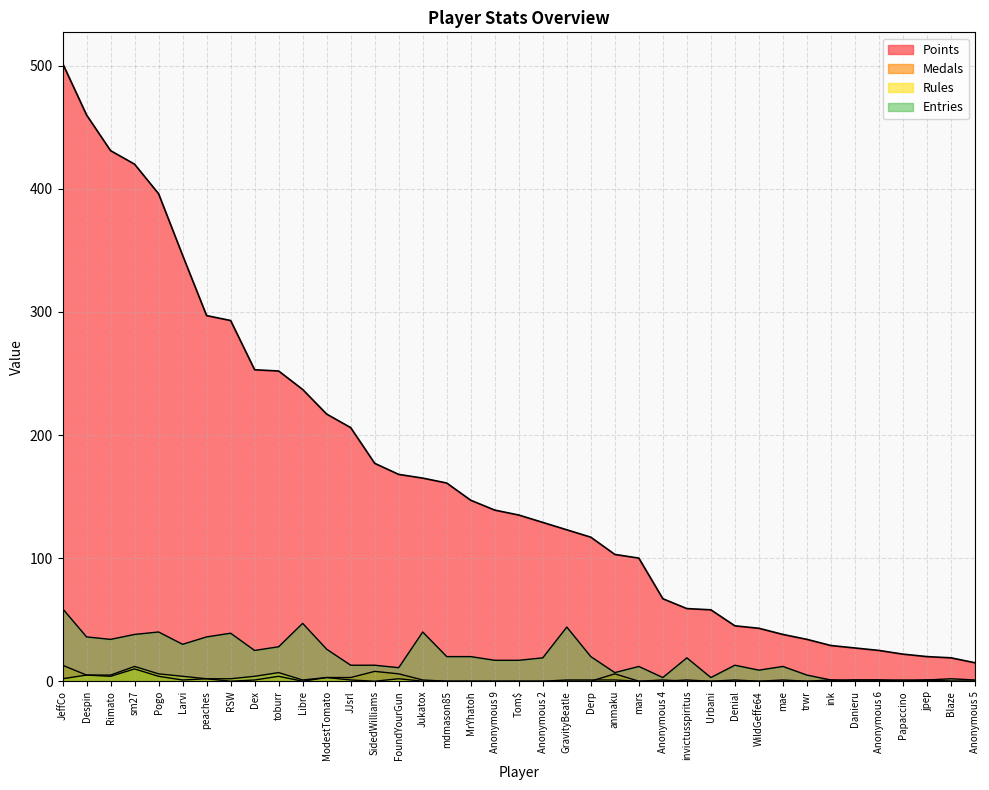

Reading left to right, list all the values displayed in this chart.

Points: JeffCo=502	Despin=460	Rimato=431	sm27=420	Pogo=396	Larvi=346	peaches=297	RSW=293	Dex=253	toburr=252	Libre=237	ModestTomato=217	JJsrl=206	SidedWilliams=177	FoundYourGun=168	Jukatox=165	mdmason85=161	MrYhatoh=147	Anonymous 9=139	Tom$=135	Anonymous 2=129	GravityBeatle=123	Derp=117	anmaku=103	mars=100	Anonymous 4=67	invictusspiritus=59	Urbani=58	Denial=45	WildGeffe64=43	mae=38	trwr=34	ink=29	Danieru=27	Anonymous 6=25	Papaccino=22	jpep=20	Blaze=19	Anonymous 5=15
Medals: JeffCo=13	Despin=5	Rimato=4	sm27=10	Pogo=4	Larvi=1	peaches=2	RSW=0	Dex=1	toburr=4	Libre=0	ModestTomato=3	JJsrl=3	SidedWilliams=8	FoundYourGun=6	Jukatox=1	mdmason85=0	MrYhatoh=0	Anonymous 9=0	Tom$=0	Anonymous 2=0	GravityBeatle=0	Derp=0	anmaku=6	mars=0	Anonymous 4=0	invictusspiritus=1	Urbani=0	Denial=0	WildGeffe64=0	mae=0	trwr=0	ink=1	Danieru=0	Anonymous 6=0	Papaccino=0	jpep=0	Blaze=0	Anonymous 5=0
Rules: JeffCo=2	Despin=5	Rimato=5	sm27=12	Pogo=6	Larvi=4	peaches=2	RSW=2	Dex=4	toburr=7	Libre=1	ModestTomato=3	JJsrl=1	SidedWilliams=0	FoundYourGun=2	Jukatox=0	mdmason85=0	MrYhatoh=0	Anonymous 9=0	Tom$=0	Anonymous 2=0	GravityBeatle=1	Derp=1	anmaku=1	mars=0	Anonymous 4=1	invictusspiritus=0	Urbani=0	Denial=1	WildGeffe64=0	mae=1	trwr=0	ink=0	Danieru=1	Anonymous 6=1	Papaccino=0	jpep=1	Blaze=0	Anonymous 5=0
Entries: JeffCo=59	Despin=36	Rimato=34	sm27=38	Pogo=40	Larvi=30	peaches=36	RSW=39	Dex=25	toburr=28	Libre=47	ModestTomato=26	JJsrl=13	SidedWilliams=13	FoundYourGun=11	Jukatox=40	mdmason85=20	MrYhatoh=20	Anonymous 9=17	Tom$=17	Anonymous 2=19	GravityBeatle=44	Derp=20	anmaku=7	mars=12	Anonymous 4=3	invictusspiritus=19	Urbani=3	Denial=13	WildGeffe64=9	mae=12	trwr=5	ink=1	Danieru=1	Anonymous 6=1	Papaccino=1	jpep=1	Blaze=2	Anonymous 5=1